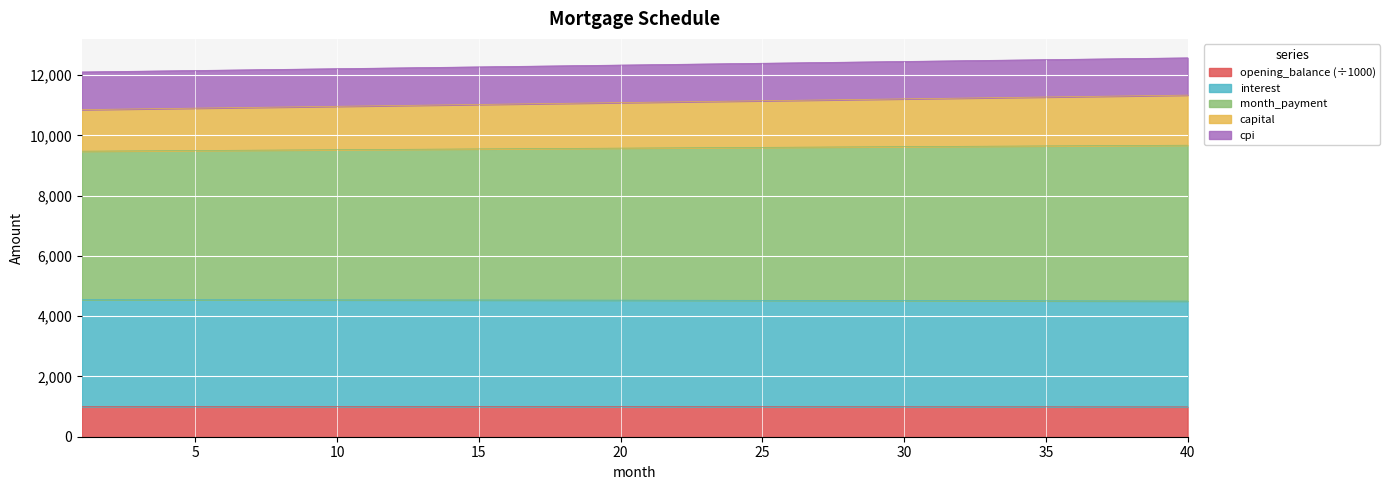

What are all the series names shown in the legend?

opening_balance (÷1000), interest, month_payment, capital, cpi